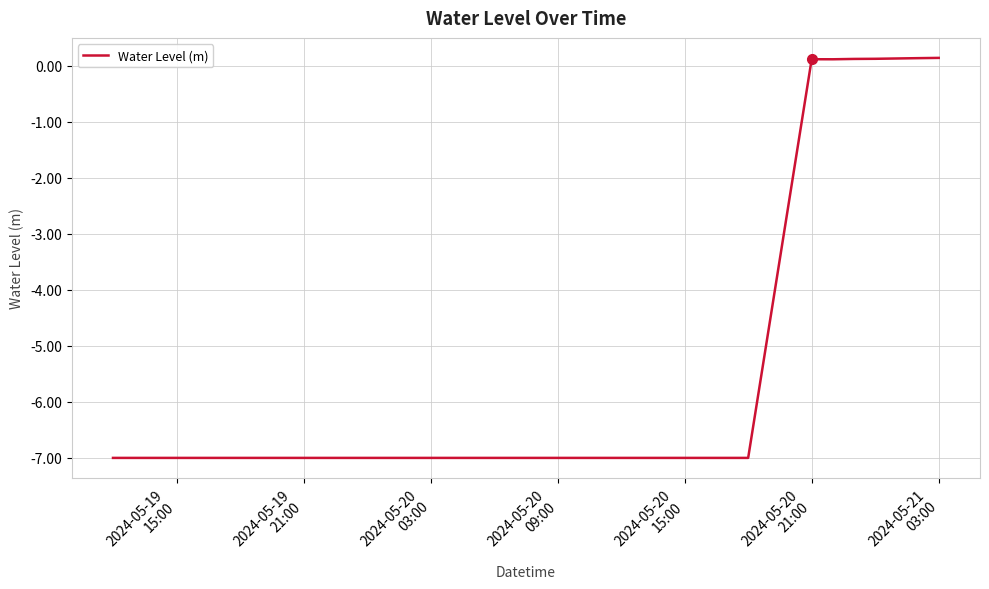

What is the smallest value displayed?

-7.0